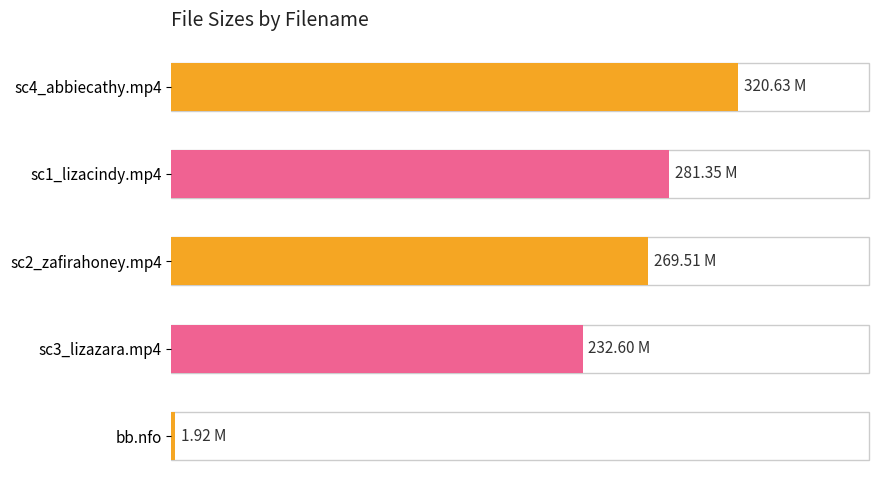

Rank the categories by value from highest to lowest.

sc4_abbiecathy.mp4, sc1_lizacindy.mp4, sc2_zafirahoney.mp4, sc3_lizazara.mp4, bb.nfo